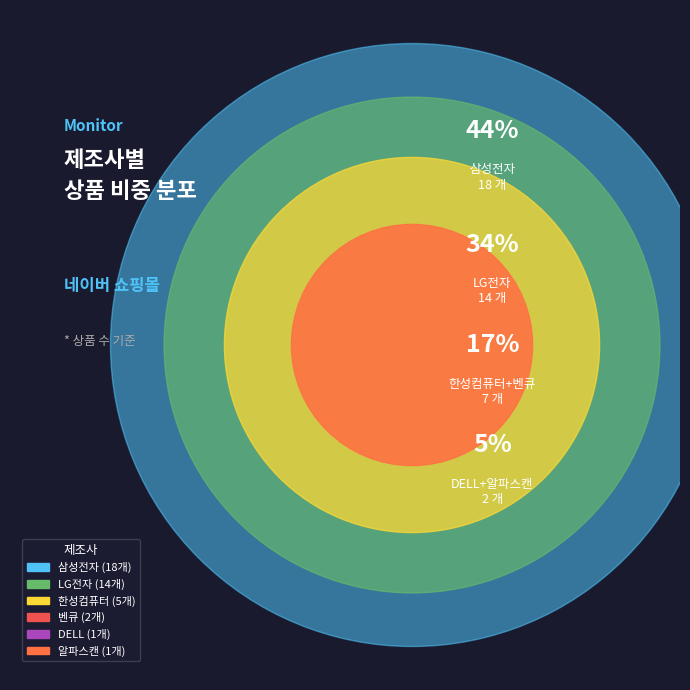

How many segments does this pie chart have?

6